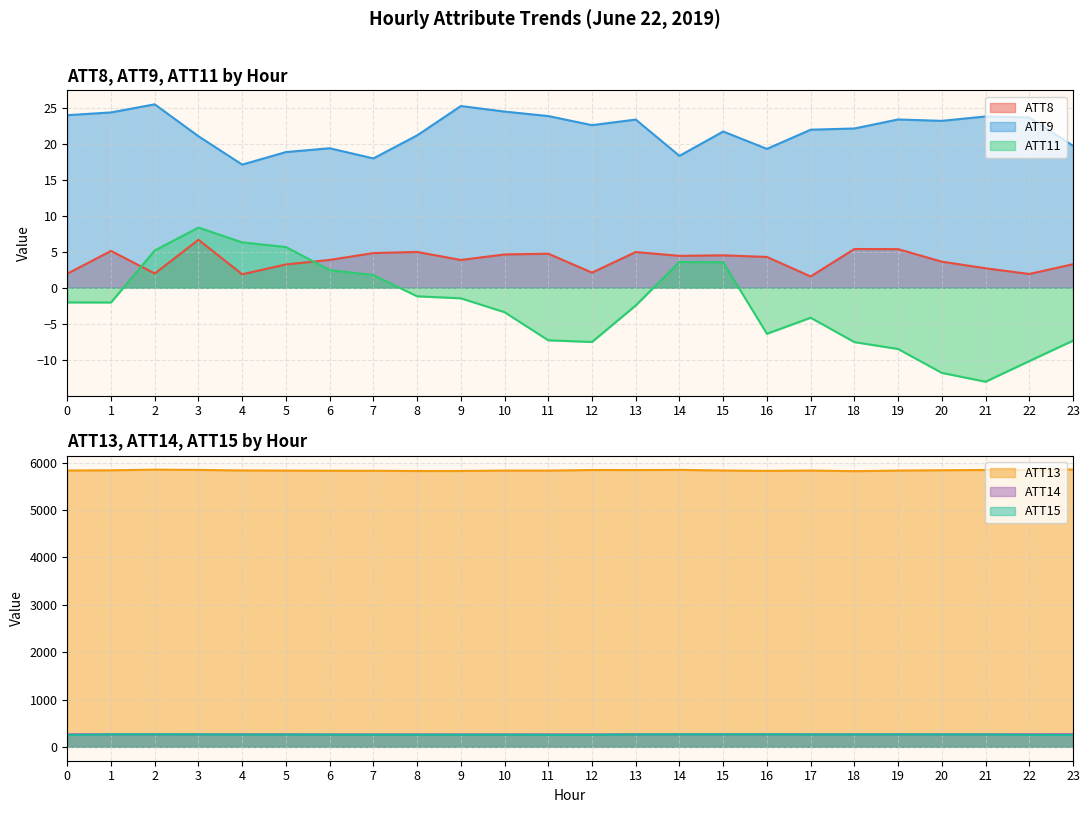

Rank the series at 18 from lowest to highest value.

ATT11, ATT8, ATT9, ATT15, ATT14, ATT13